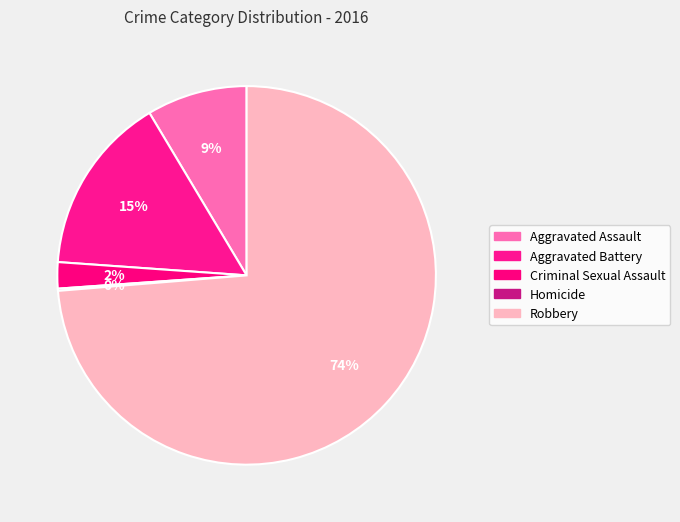

Does any single category account for the majority?

Yes